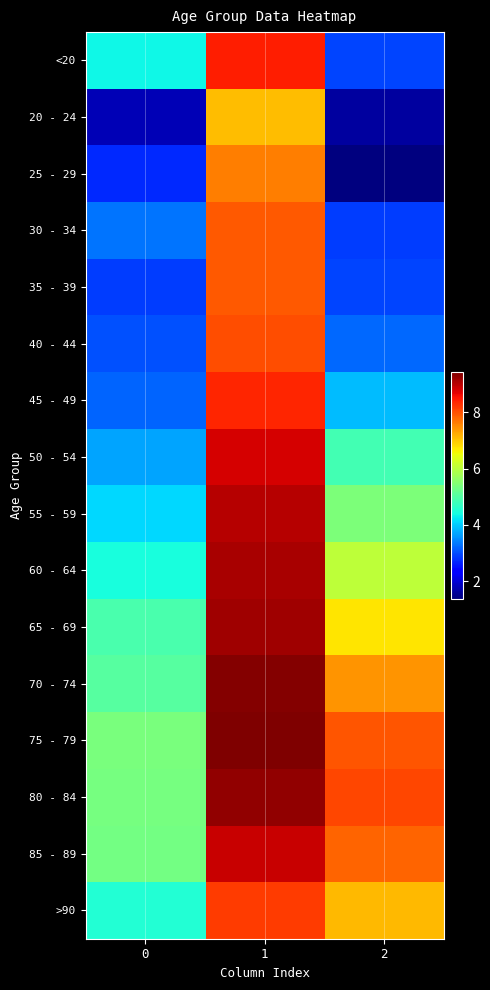

Reading left to right, what are all the values shown in this chart?

<20: 0=4.4	1=8.4	2=2.9
20 - 24: 0=1.8	1=7.1	2=1.6
25 - 29: 0=2.7	1=7.6	2=1.4
30 - 34: 0=3.3	1=7.9	2=2.9
35 - 39: 0=2.9	1=7.9	2=2.9
40 - 44: 0=3.0	1=8.0	2=3.2
45 - 49: 0=3.2	1=8.4	2=3.9
50 - 54: 0=3.7	1=8.8	2=4.8
55 - 59: 0=4.1	1=9.0	2=5.4
60 - 64: 0=4.4	1=9.1	2=6.1
65 - 69: 0=4.9	1=9.2	2=6.7
70 - 74: 0=5.0	1=9.4	2=7.4
75 - 79: 0=5.4	1=9.4	2=8.0
80 - 84: 0=5.3	1=9.3	2=8.1
85 - 89: 0=5.3	1=8.9	2=7.8
>90: 0=4.5	1=8.2	2=7.1